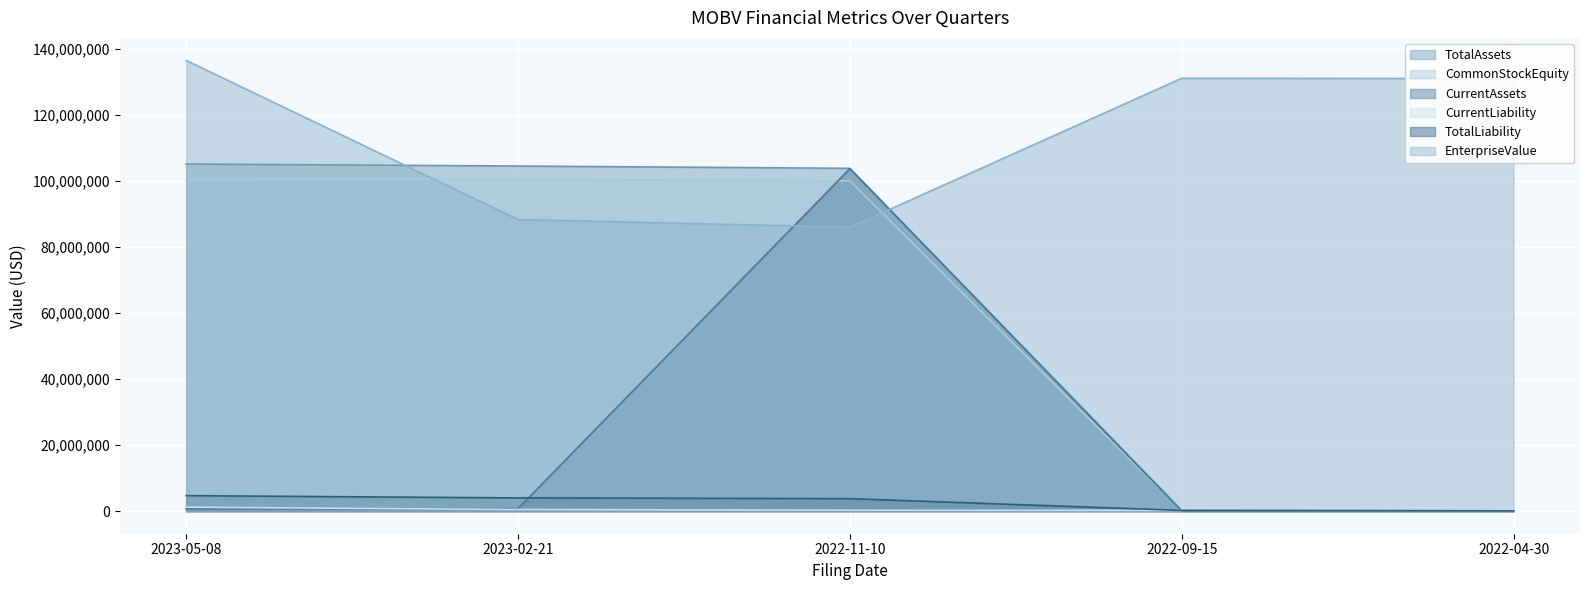

What is the highest value of the TotalAssets series?

105113430.0